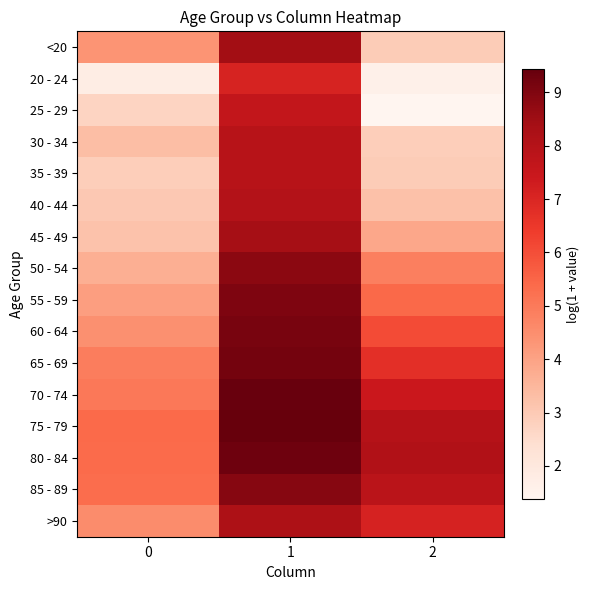

Reading right to left, extract all data points from this chart.

<20: 2=2.9	1=8.4	0=4.4
20 - 24: 2=1.6	1=7.1	0=1.8
25 - 29: 2=1.4	1=7.6	0=2.7
30 - 34: 2=2.9	1=7.9	0=3.3
35 - 39: 2=2.9	1=7.9	0=2.9
40 - 44: 2=3.2	1=8.0	0=3.0
45 - 49: 2=3.9	1=8.4	0=3.2
50 - 54: 2=4.8	1=8.8	0=3.7
55 - 59: 2=5.4	1=9.0	0=4.1
60 - 64: 2=6.1	1=9.1	0=4.4
65 - 69: 2=6.7	1=9.2	0=4.9
70 - 74: 2=7.4	1=9.4	0=5.0
75 - 79: 2=8.0	1=9.4	0=5.4
80 - 84: 2=8.1	1=9.3	0=5.3
85 - 89: 2=7.8	1=8.9	0=5.3
>90: 2=7.1	1=8.2	0=4.5